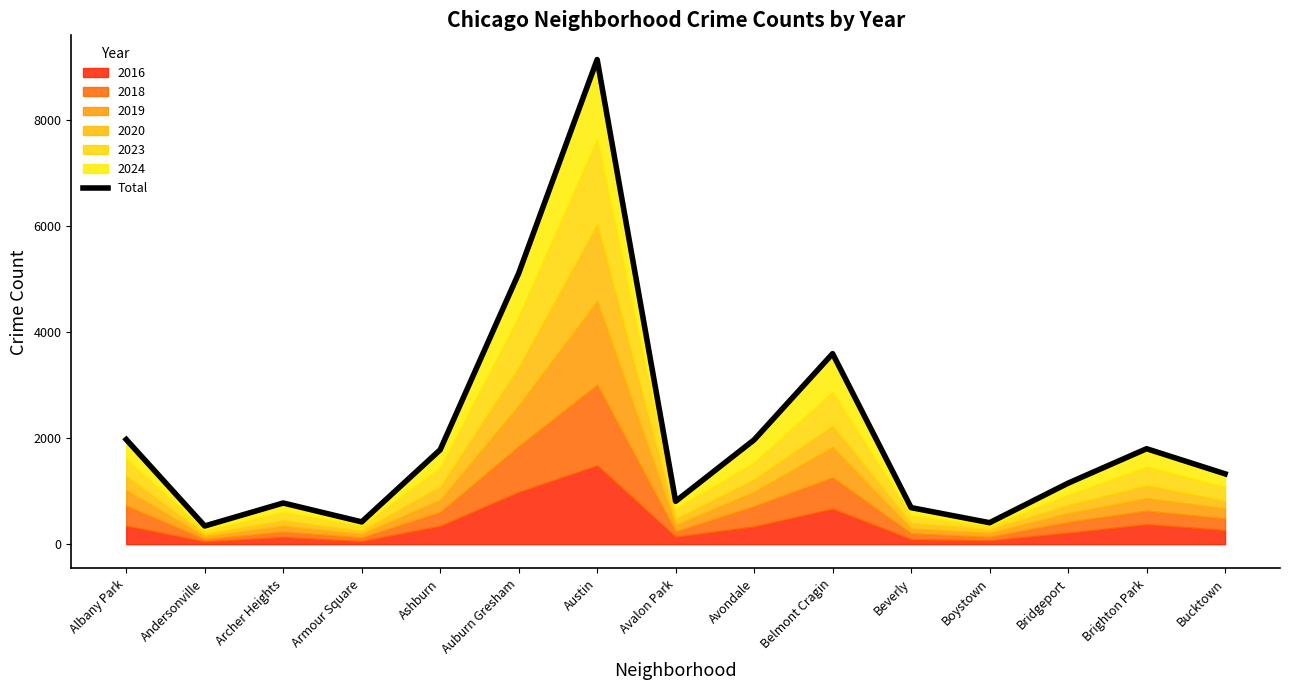

Where is the first local maximum?

Archer Heights